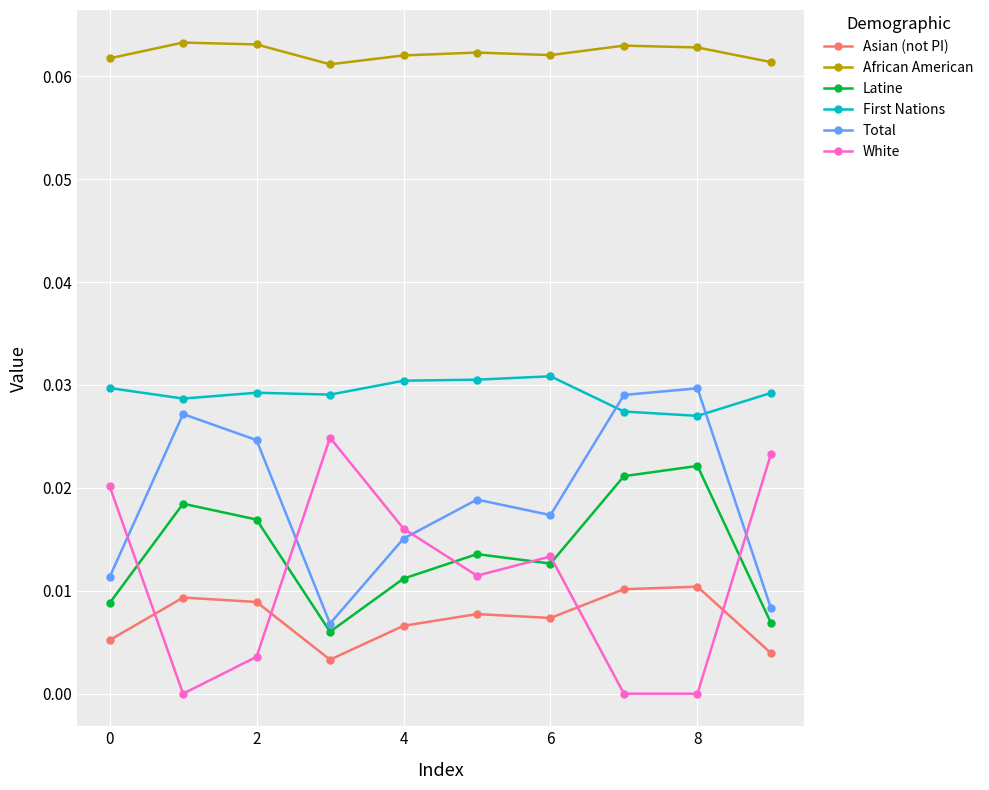

Which series has the largest total across all categories?

African American